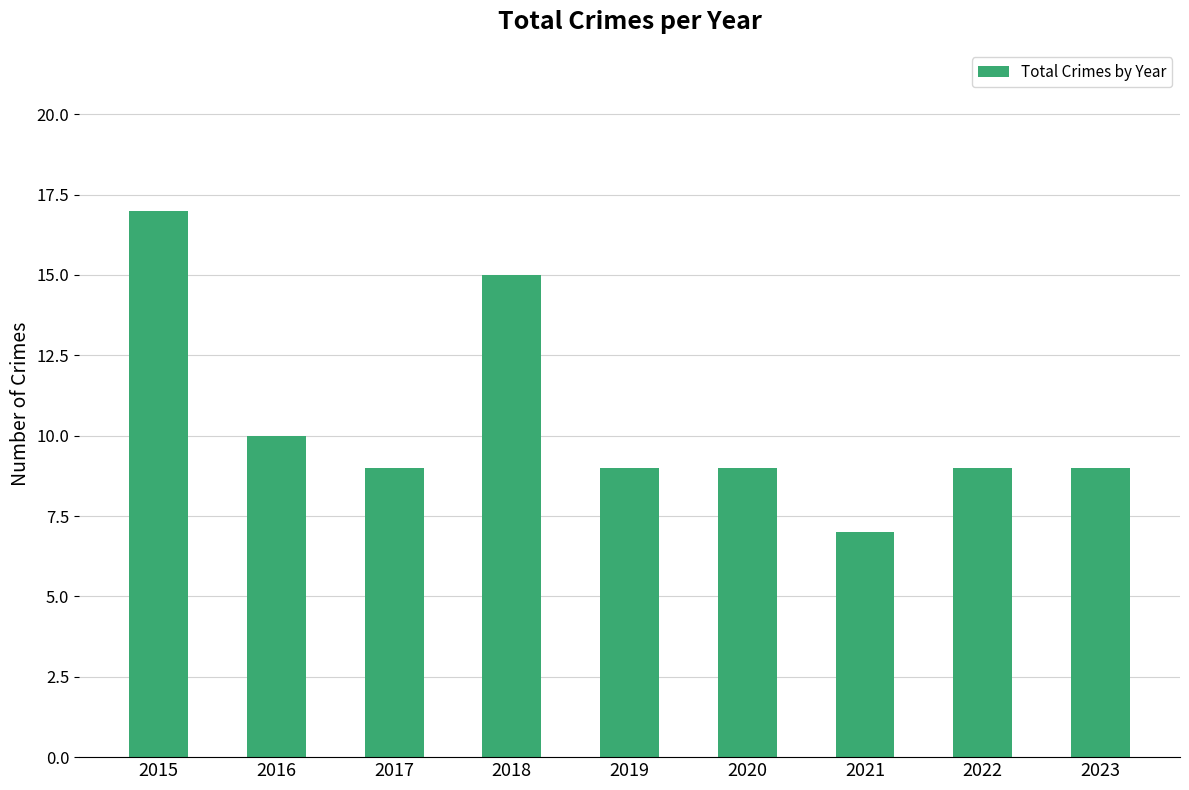

What is the difference between the maximum and minimum values?

10